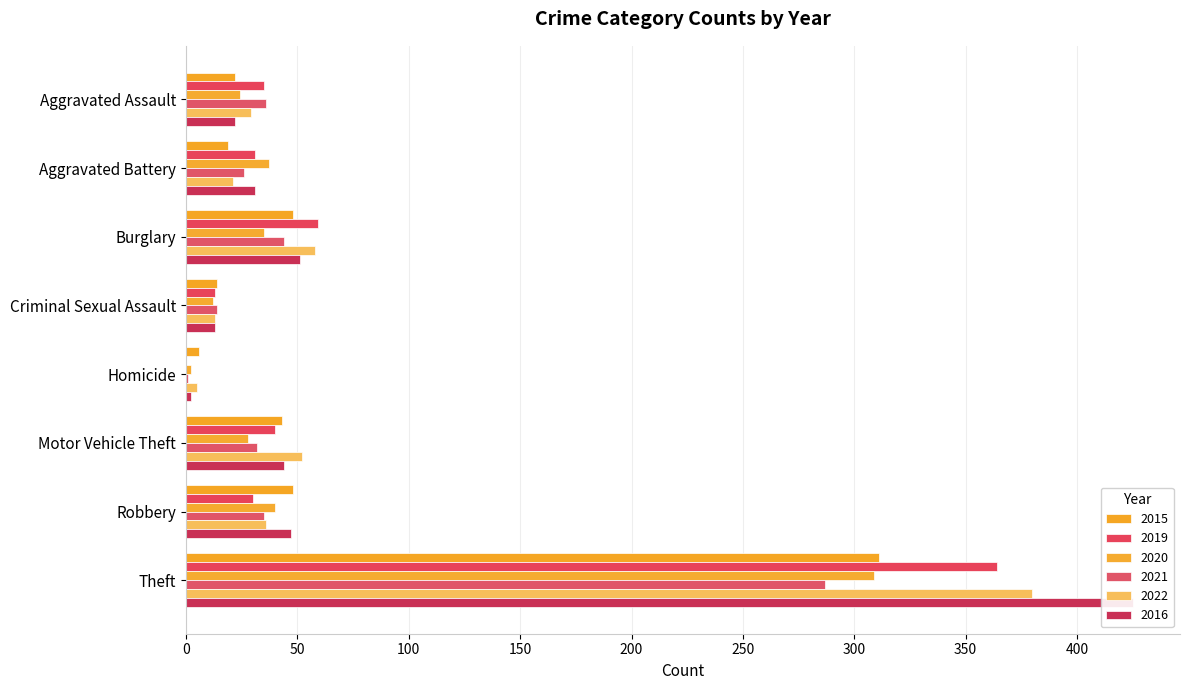

True or false: 2016 has a value of 17 at Criminal Sexual Assault.

False